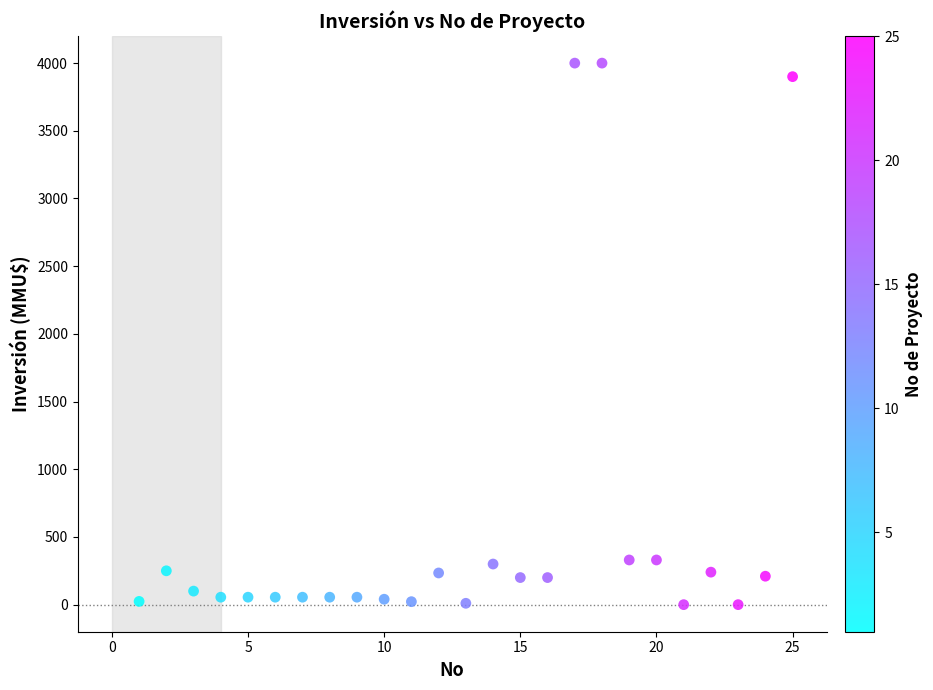

What is the range of X values (max minus min)?

24